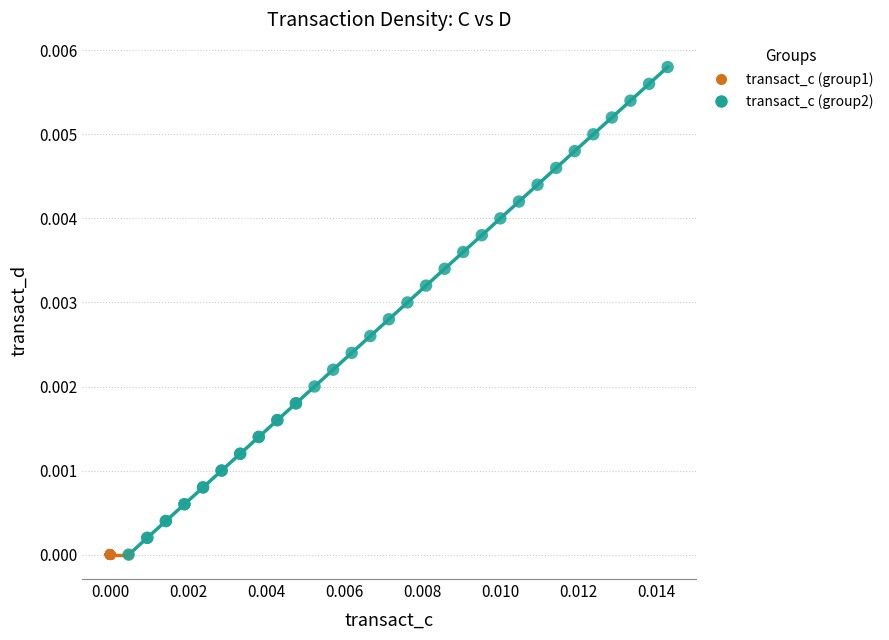

Which series contains the highest Y value?

transact_c (group2)